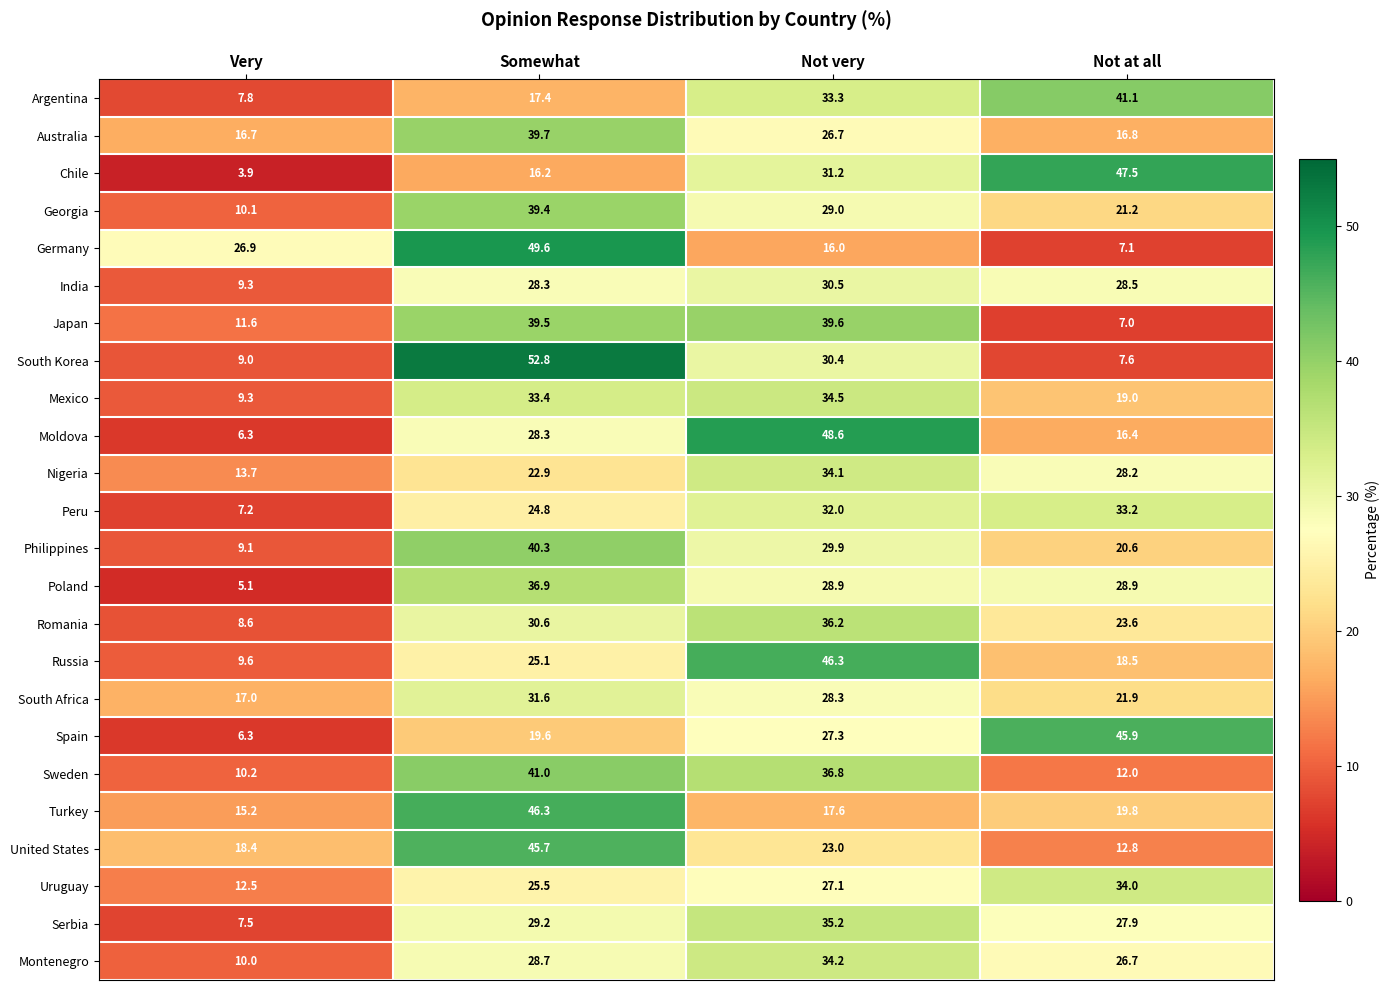

Where is Nigeria nearest to the value 23?

Somewhat